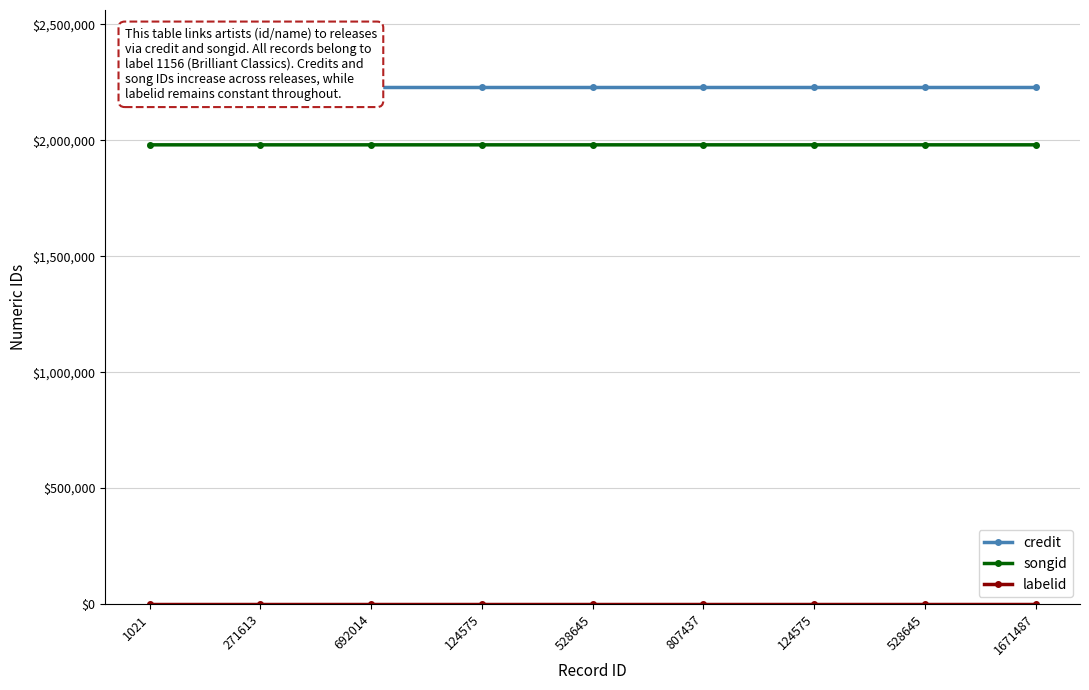

What is the approximate value of songid at 807437, to the nearest 5?

1980150